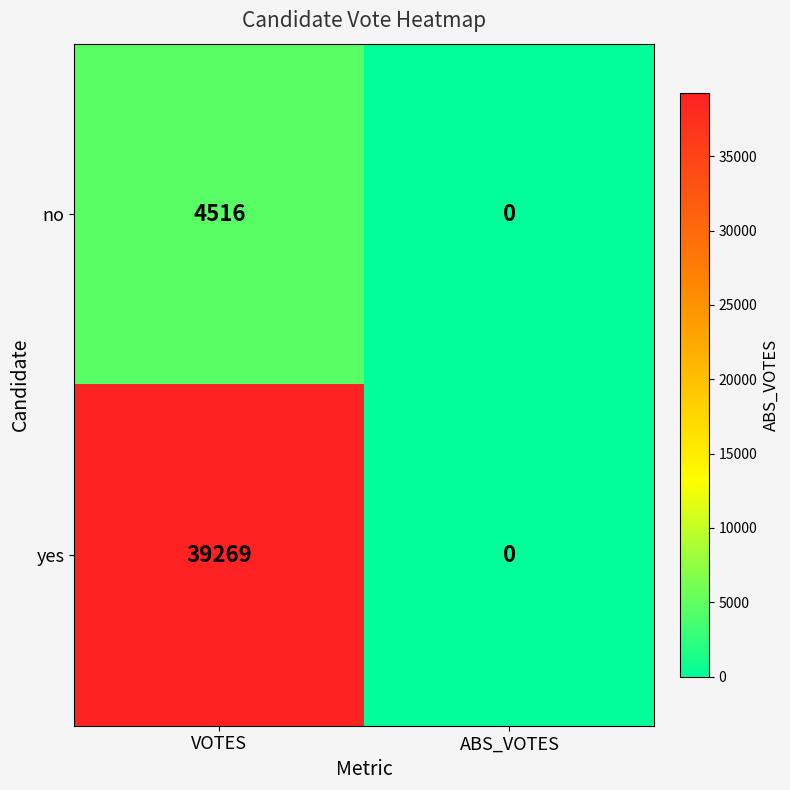

Between VOTES and ABS_VOTES, which series saw the biggest shift?

yes